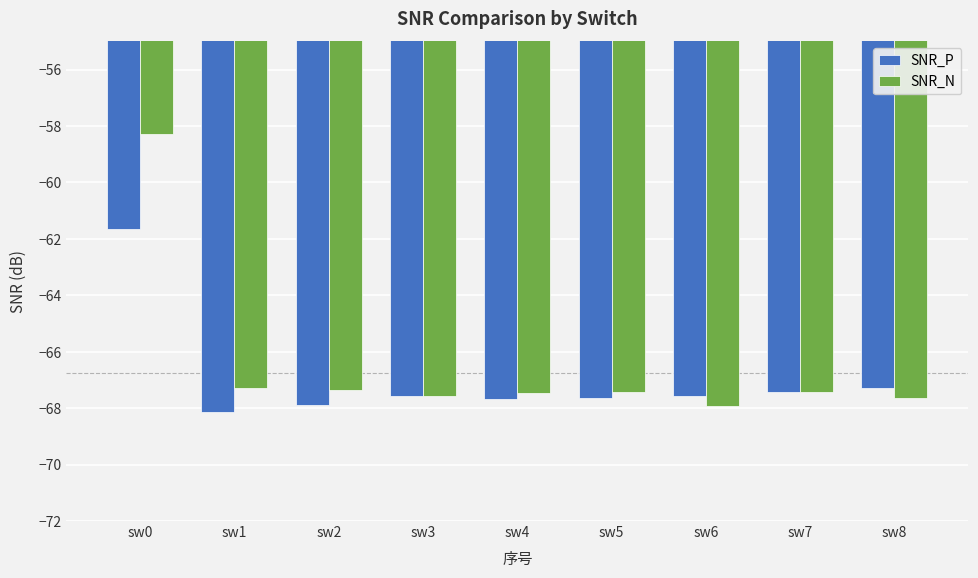

How many bars are there in total?

18